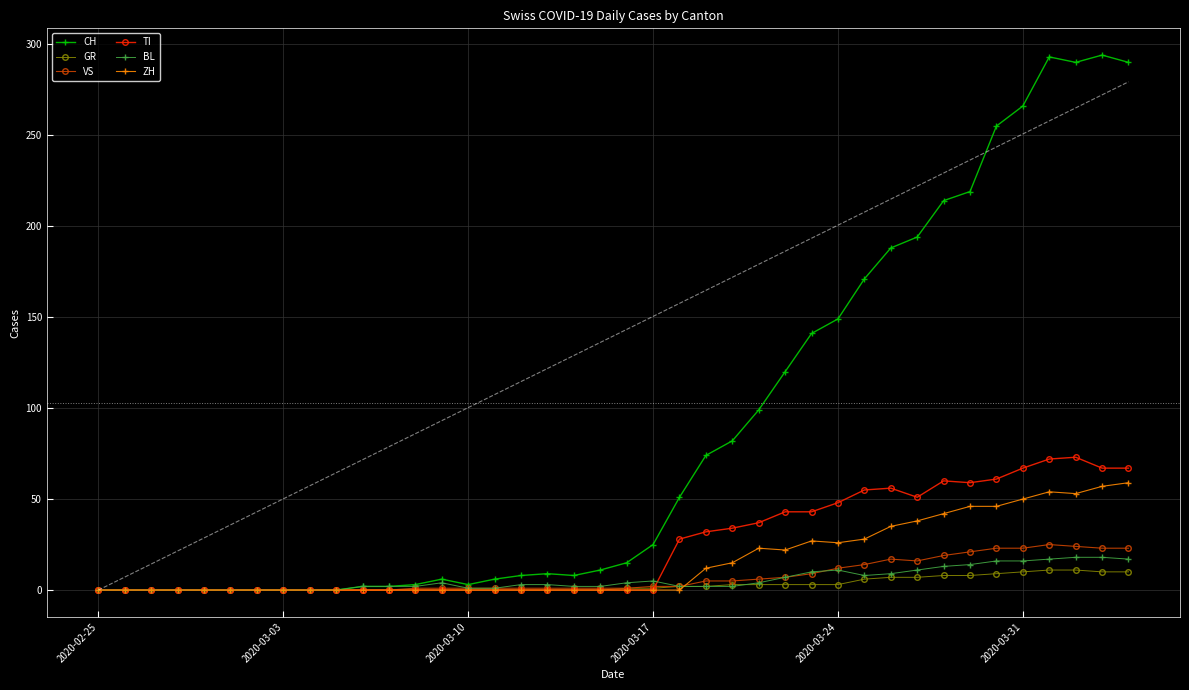

True or false: BL has more than 1 points higher than both neighbors.

True